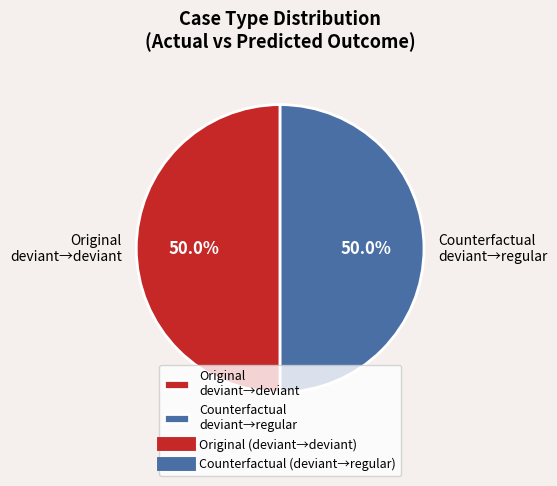

To the nearest percent, what is the difference between the largest and smallest slice percentages?

0%